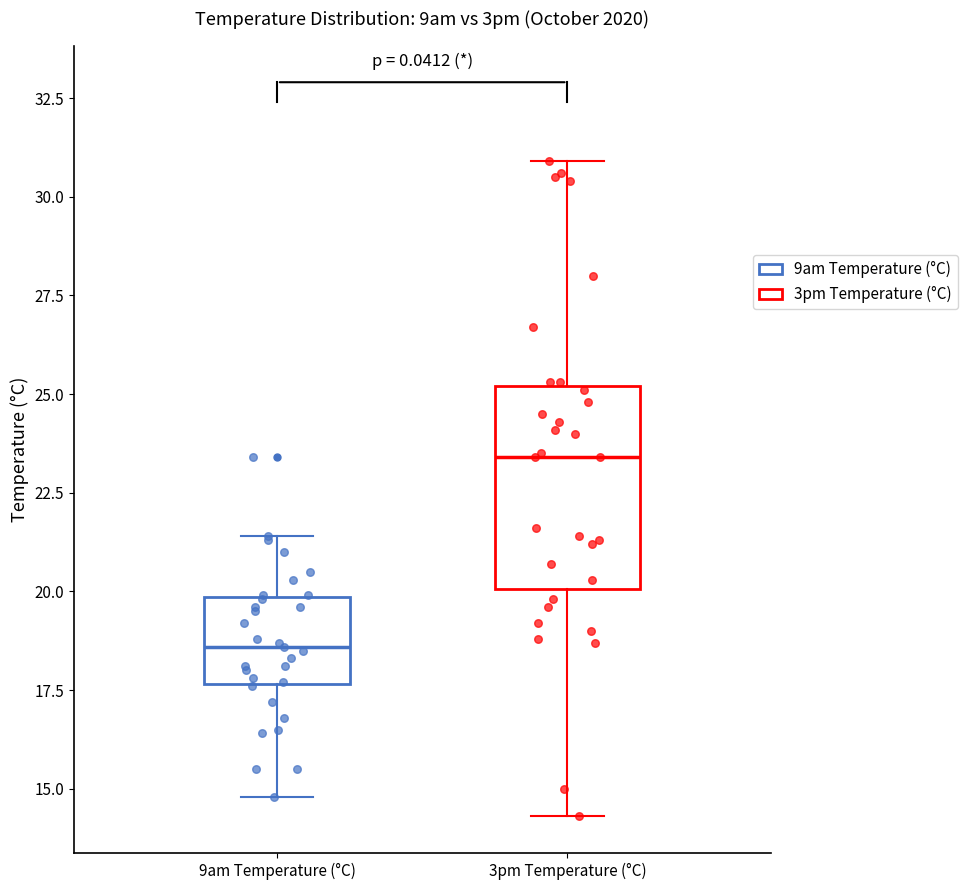

Reading left to right, transcribe this box plot: for each box, give where its median line is, the range the box spans, and where its two whiskers end, as read against the y-axis. The values are not printed on the chart, so give them approximately, as read against the axis.

9am Temperature (°C): median 18.5, box 17.5 to 20.0, whiskers 15.0 to 21.5
3pm Temperature (°C): median 23.5, box 20.0 to 25.0, whiskers 14.5 to 31.0